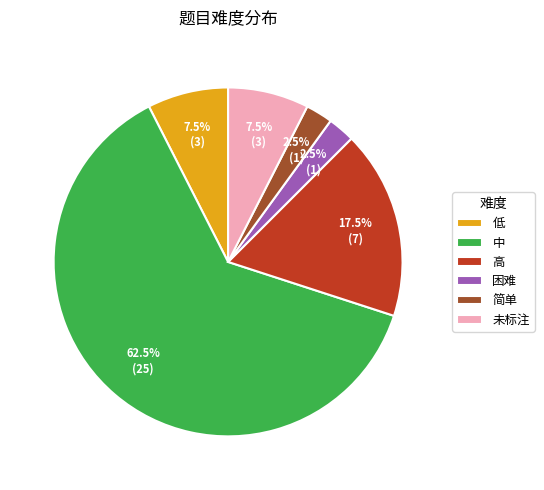

To the nearest percent, what is the difference between the largest and smallest slice percentages?

60%